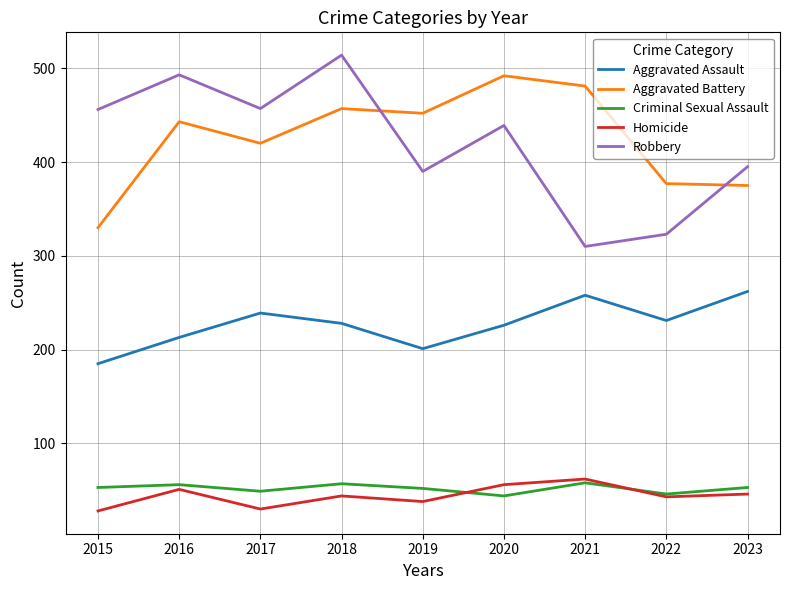

Which label corresponds to the largest value in the chart?

2018